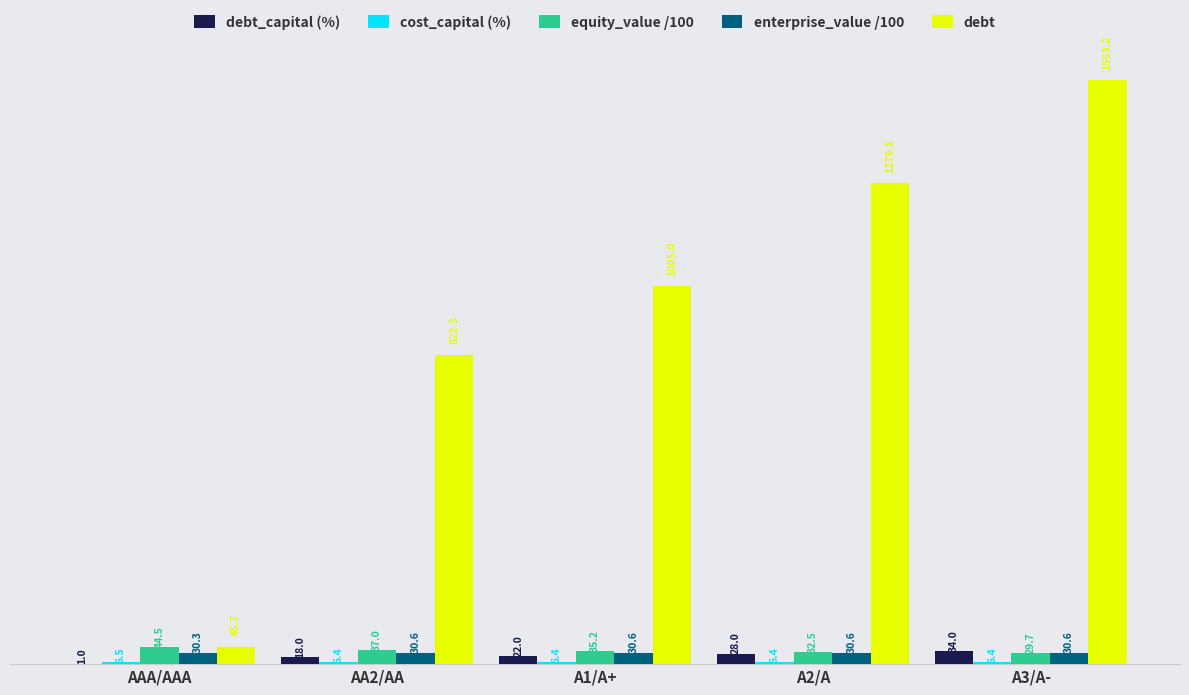

The value of debt at AA2/AA is 822.3. True or false?

True